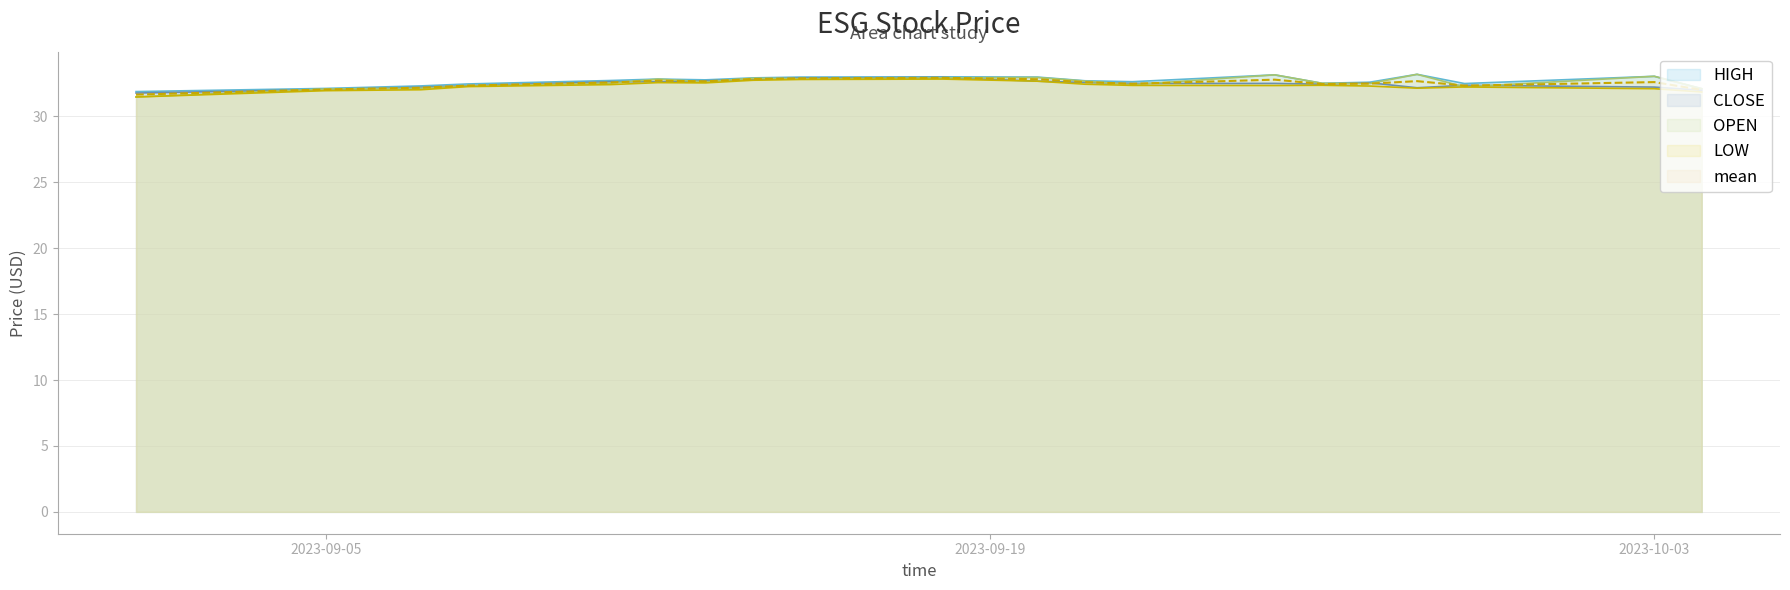

Which series has the largest range (max minus min)?

OPEN